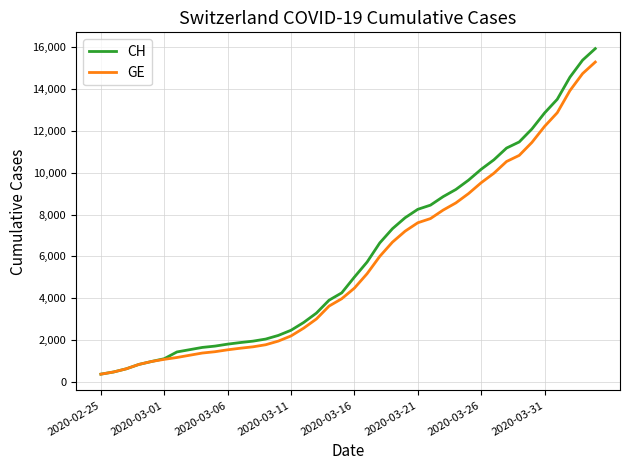

Which series has the largest range (max minus min)?

CH